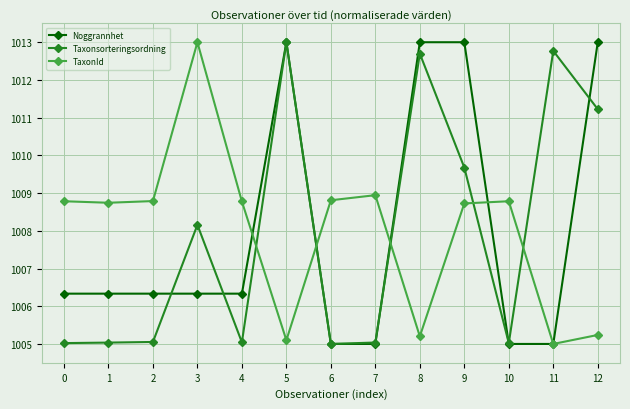

What is the sum of all Taxonsorteringsordning values?

13102.7